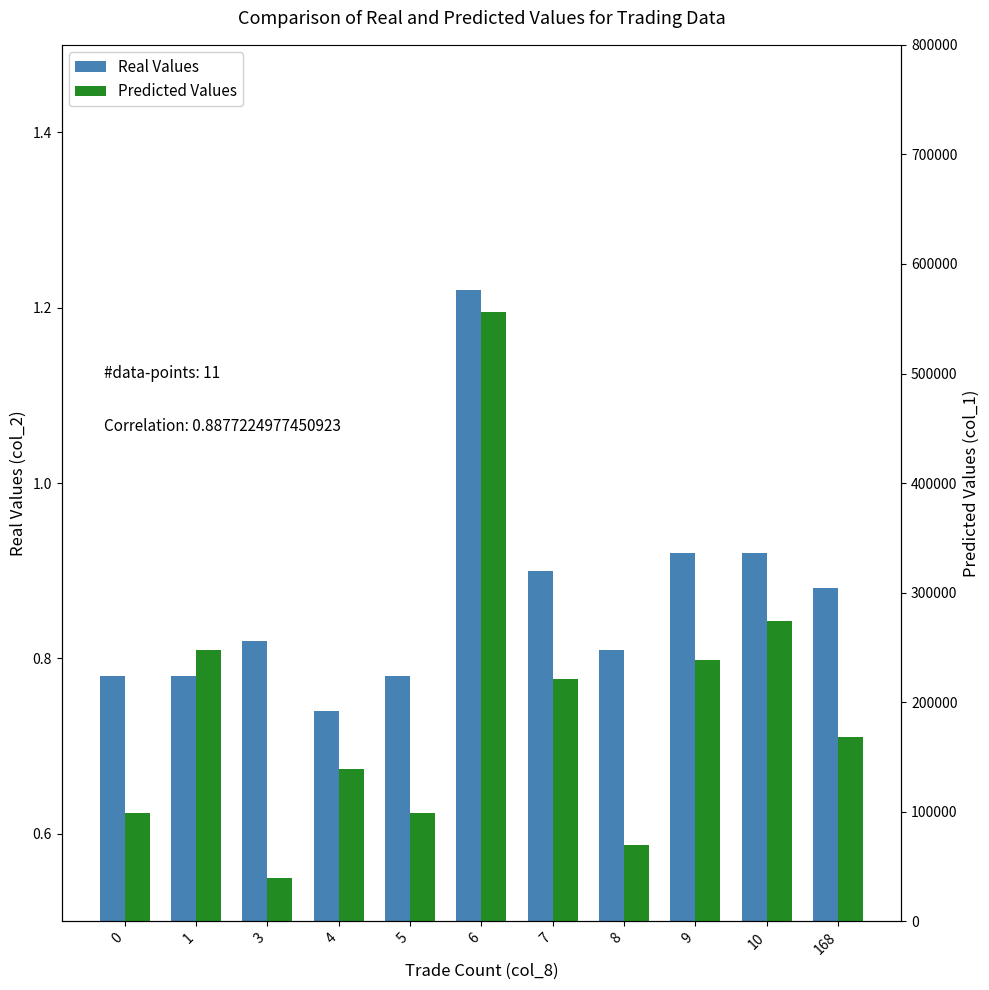

Where is Real Values nearest to the value 0?

4